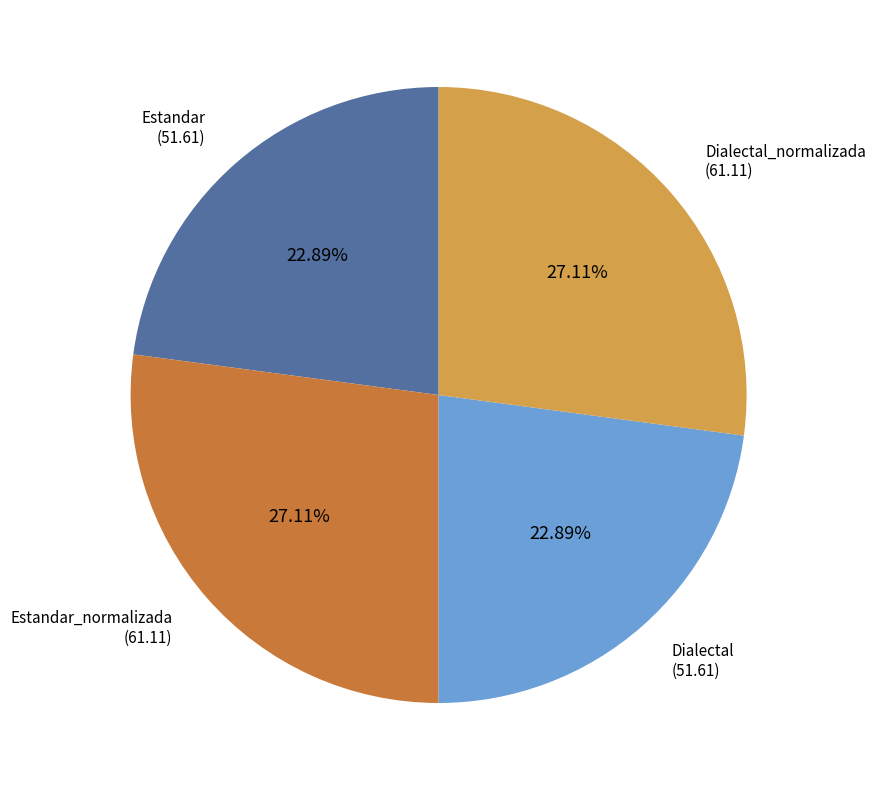

Is there a majority slice in this chart?

No